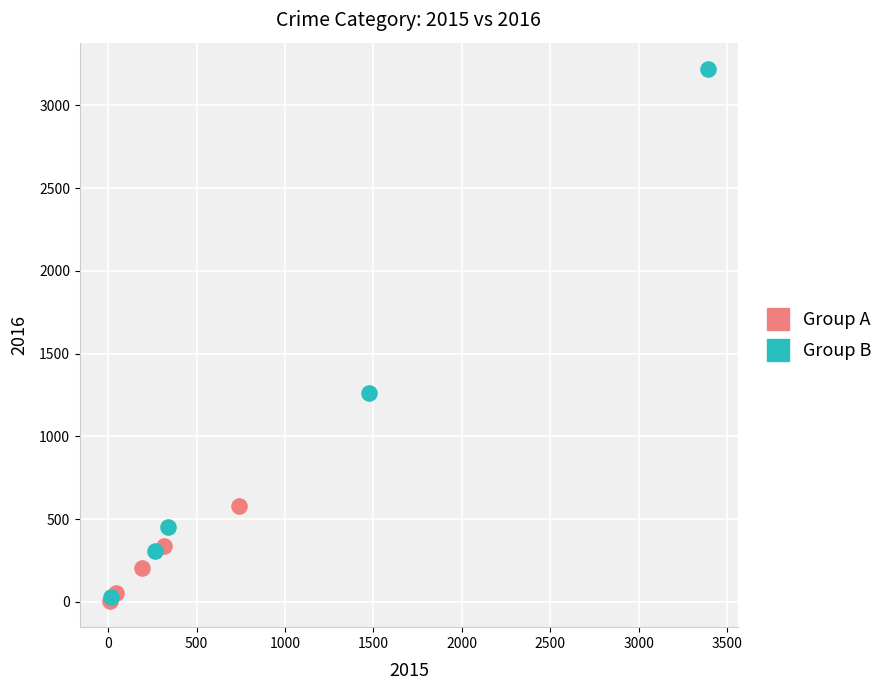

Which series has the largest Y range (max minus min)?

Group B